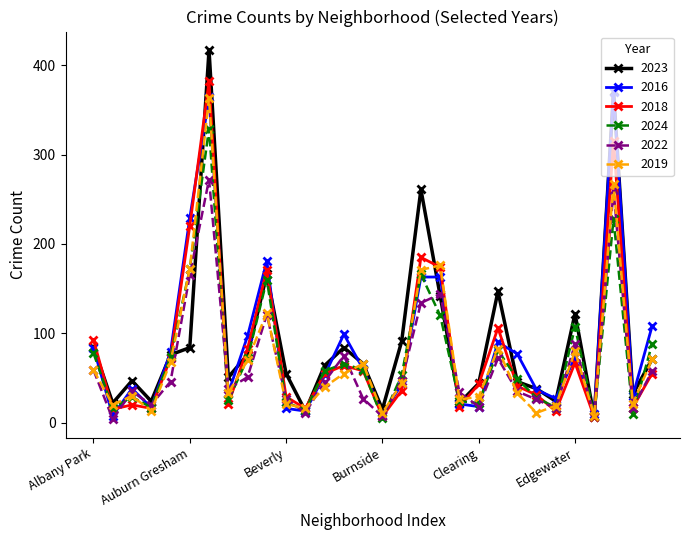

In 2024, how many points are lower than both neighbors (excluding endpoints)?

9